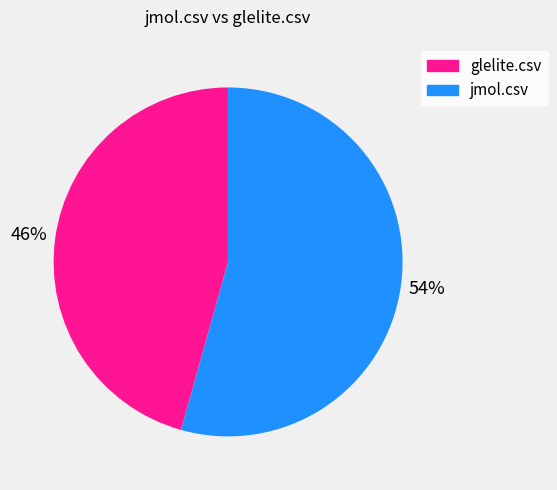

To the nearest percent, what is the combined percentage of glelite.csv and jmol.csv?

100%